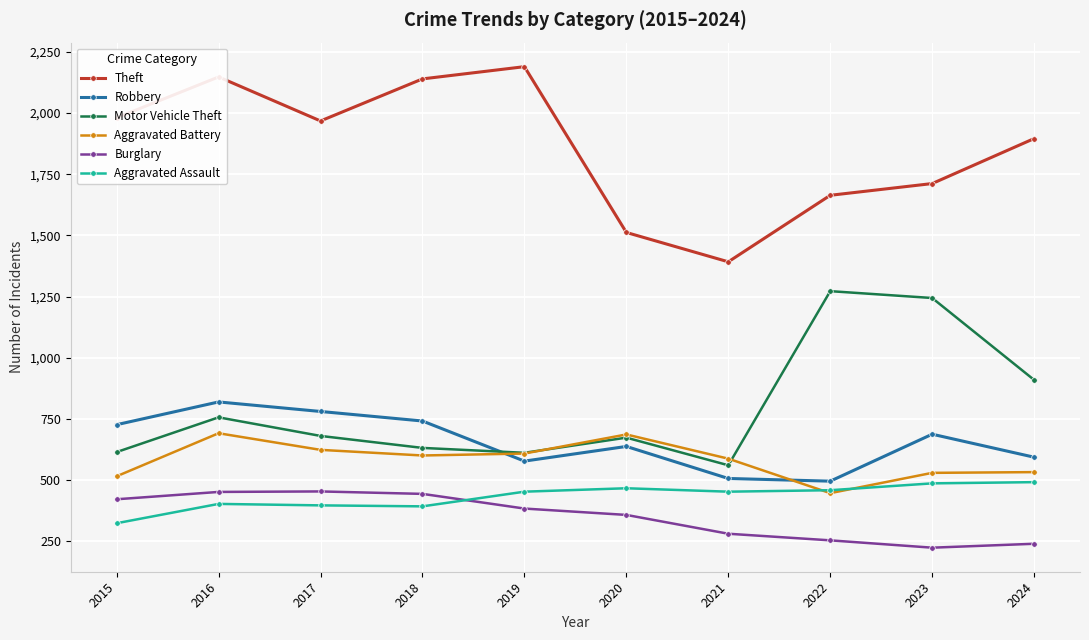

What is the sum of all Motor Vehicle Theft values?

7950